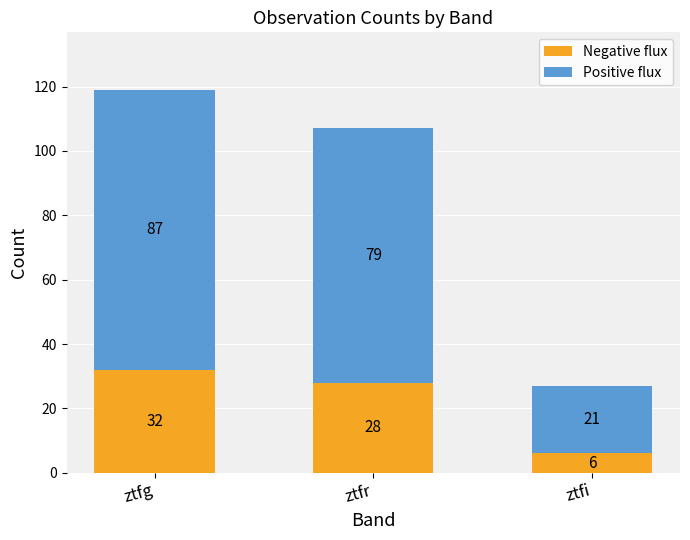

What is the maximum value for Negative flux?

32